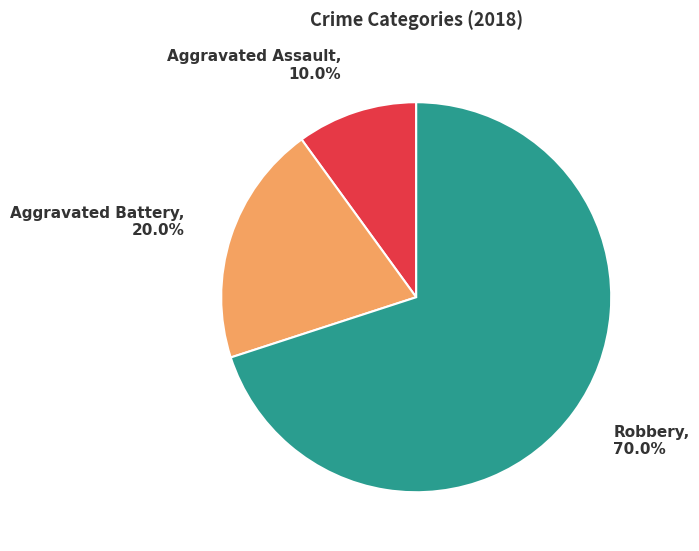

To the nearest percent, what percentage of the pie is Aggravated Assault?

10%